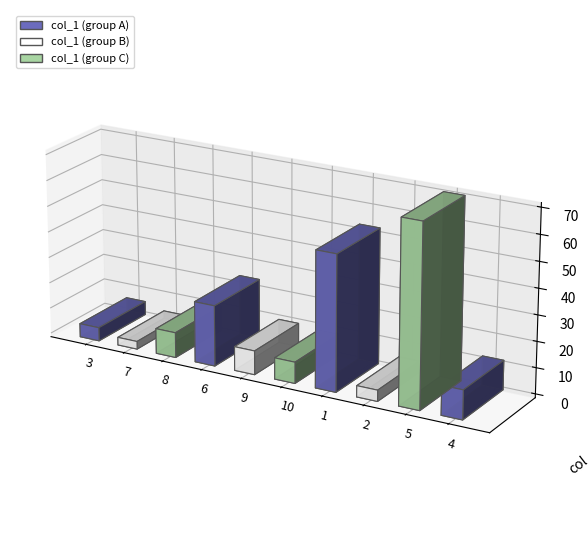

Which category has the lowest value across all series?

7